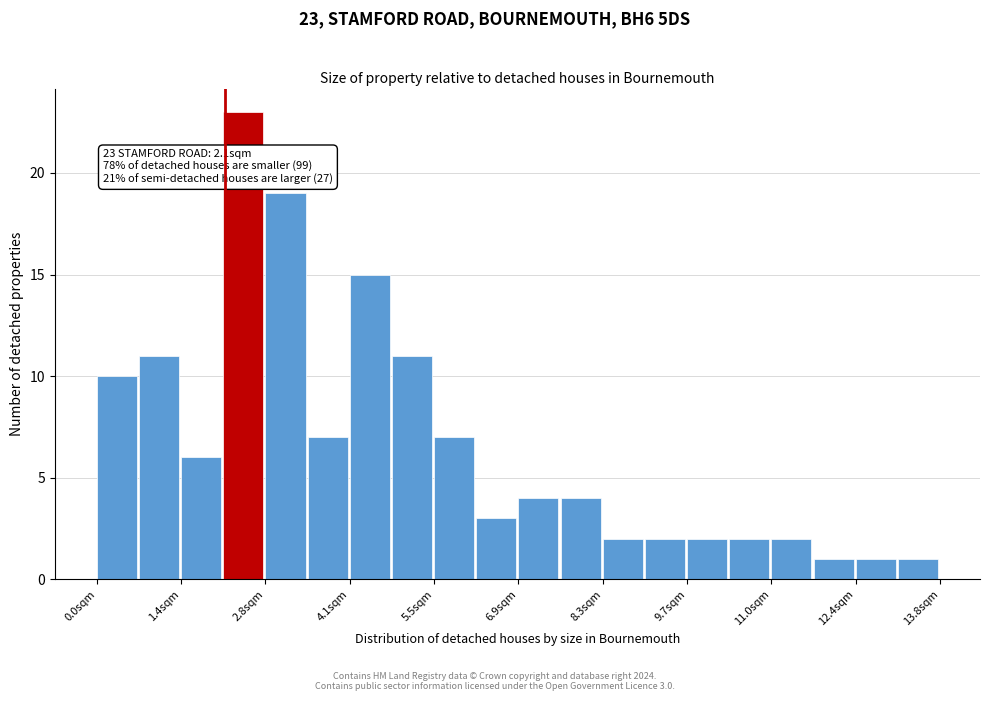

Around what value on the x-axis is the tallest bar? Give the approximate position of its centre, as read against the axis.

2.4